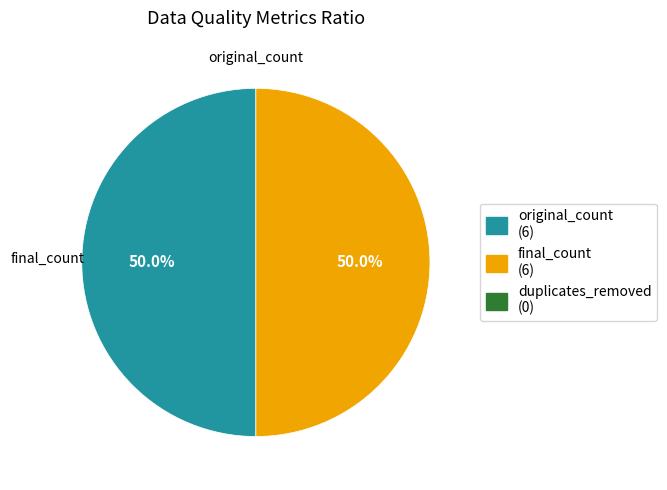

What is the largest slice in the pie chart?

original_count